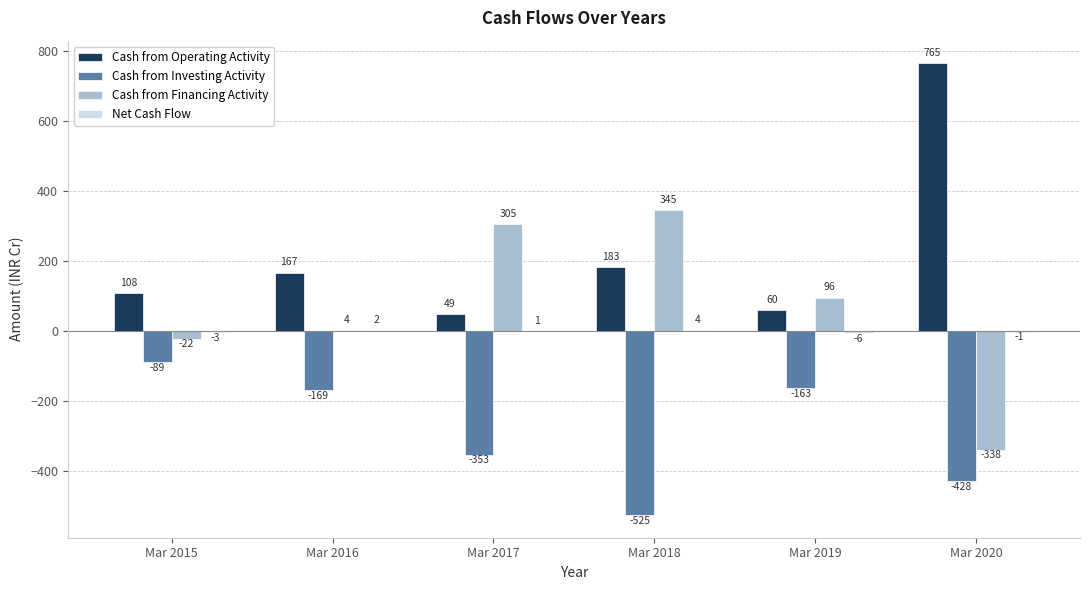

At which label is Cash from Investing Activity closest to -307?

Mar 2017